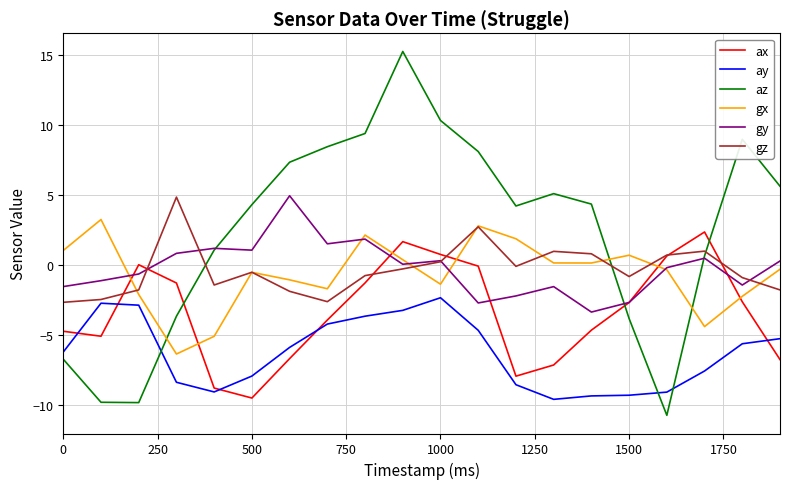

What is the difference between the maximum and minimum values in the az series?

26.0